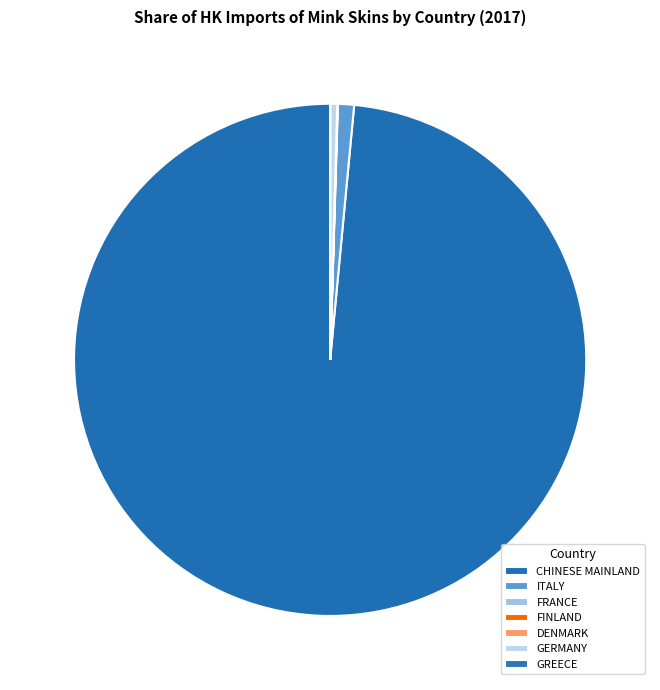

To the nearest percent, what is the average slice percentage?

14%